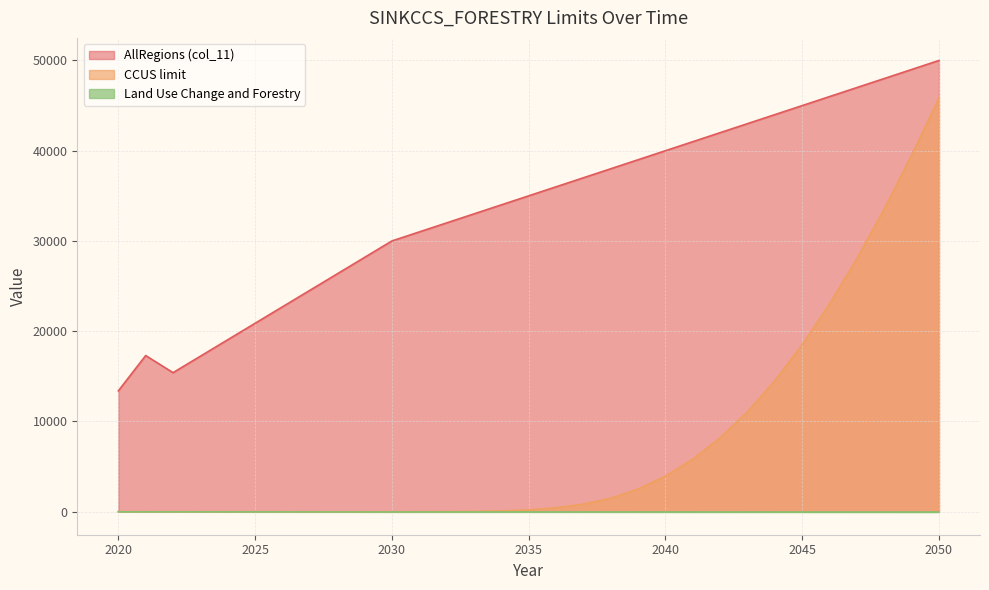

The value of Land Use Change and Forestry at 2029 is 28175.8. True or false?

True